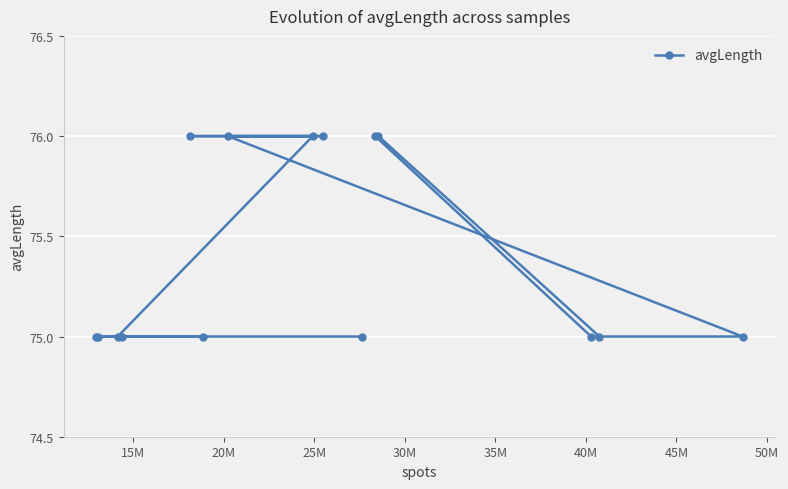

How many lines are shown in the chart?

1